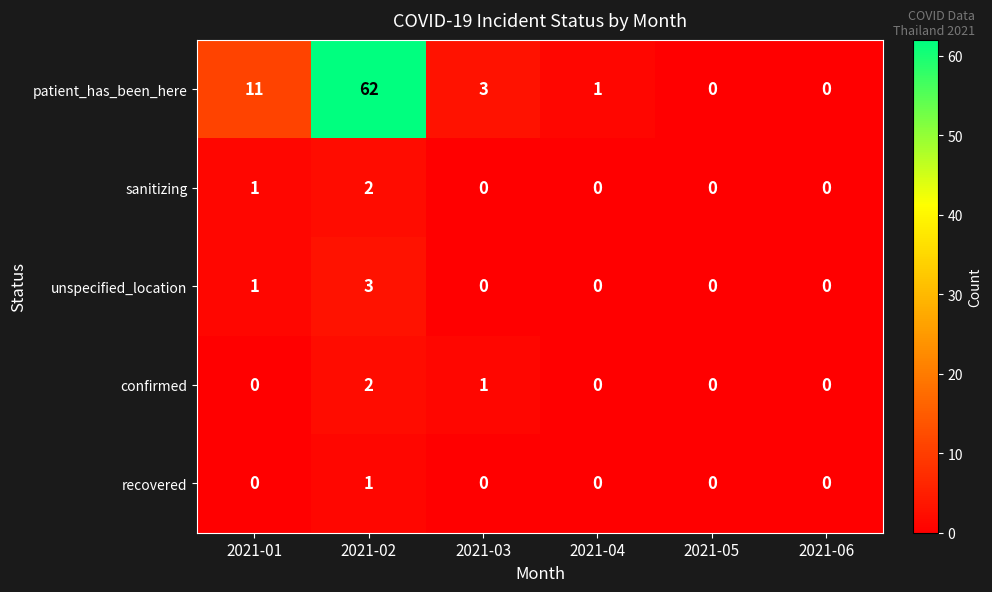

Where is sanitizing nearest to the value 1?

2021-01